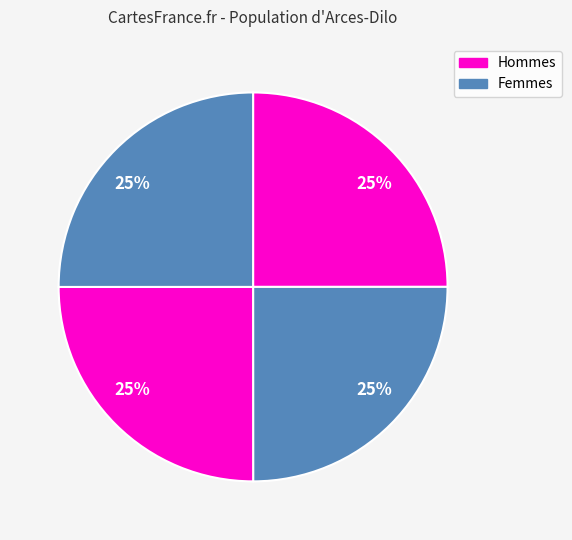

How many segments does this pie chart have?

4